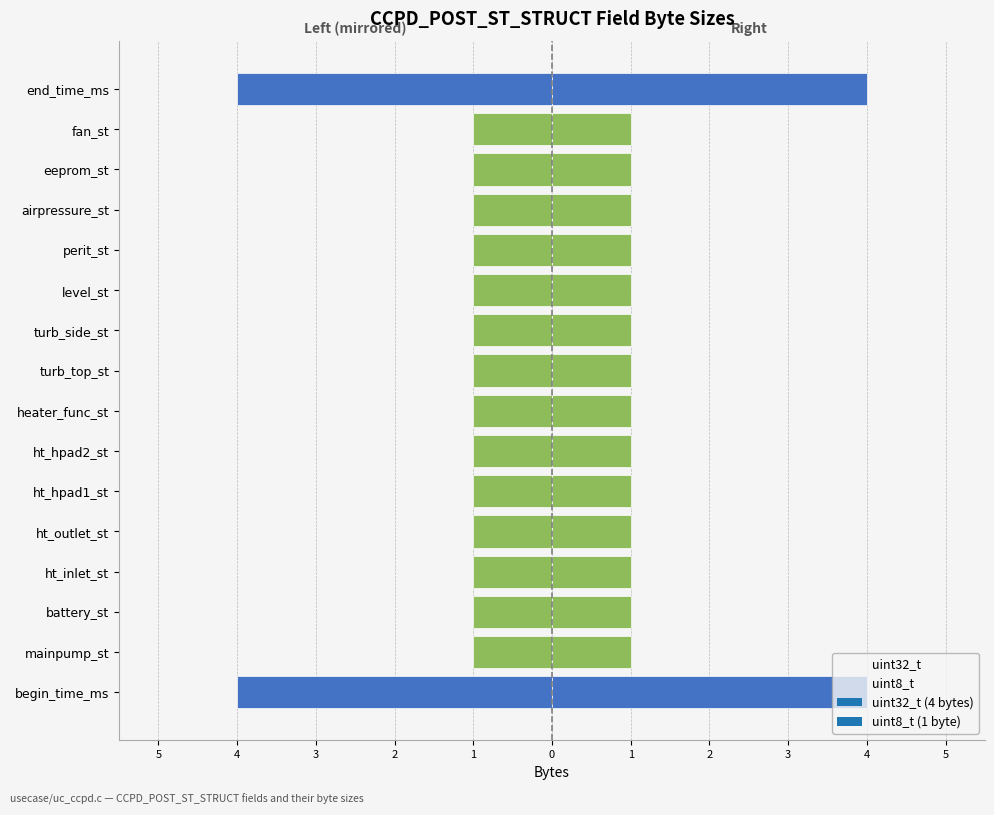

Which series has the largest total across all categories?

uint8_t